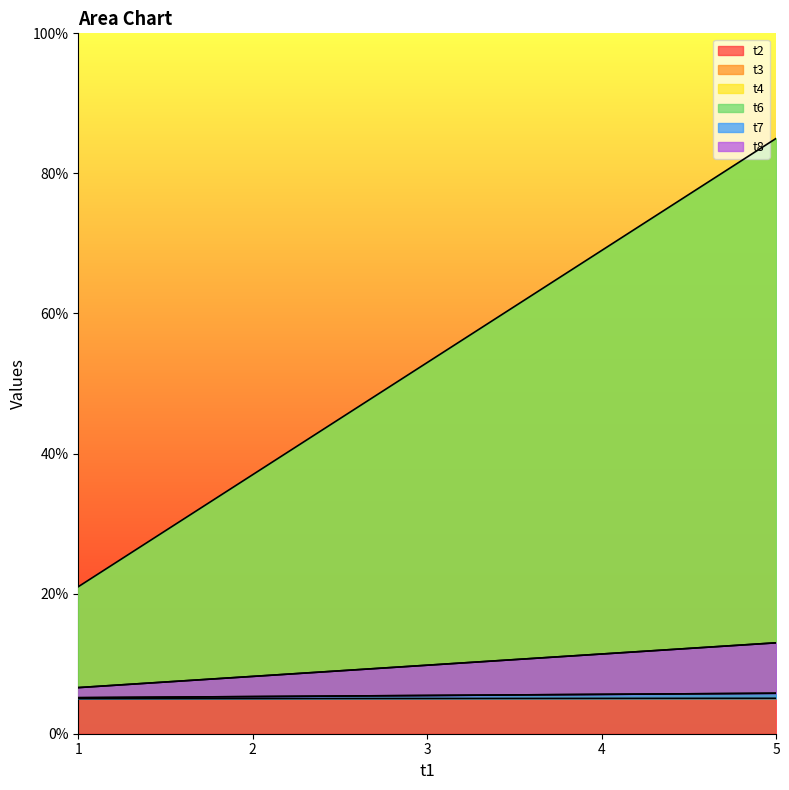

What is the difference between the maximum and minimum values in the t7 series?

0.6